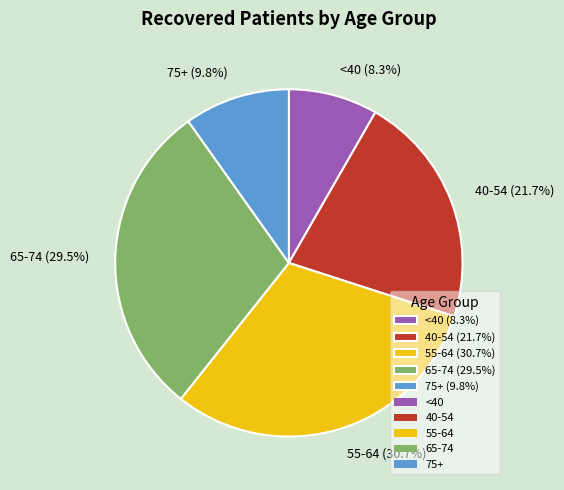

Approximately how many times larger is the value at 65-74 (29.5%) compared to <40 (8.3%)?

3.6